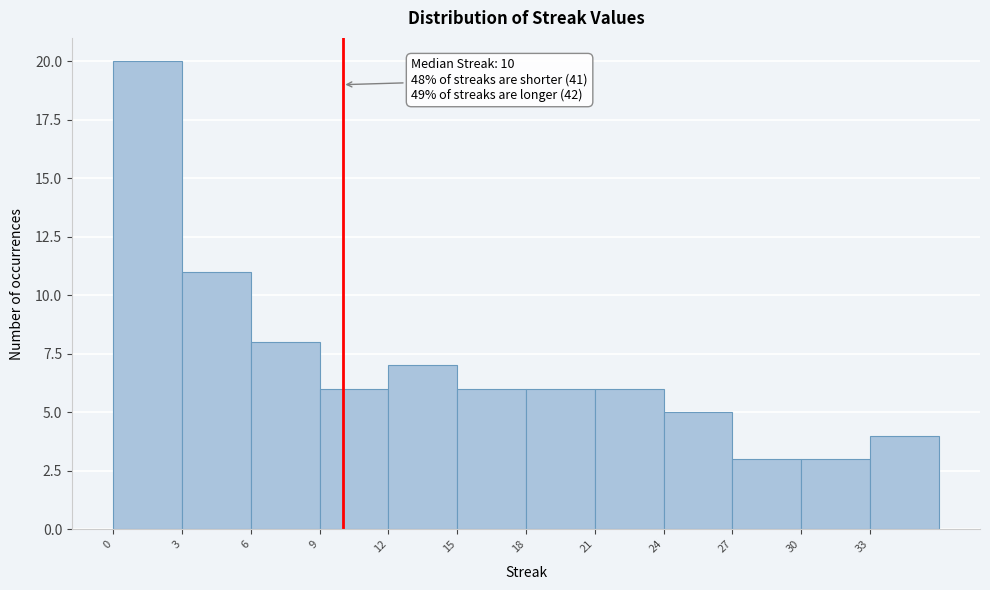

Which range on the x-axis has the tallest bar?

0 to 3